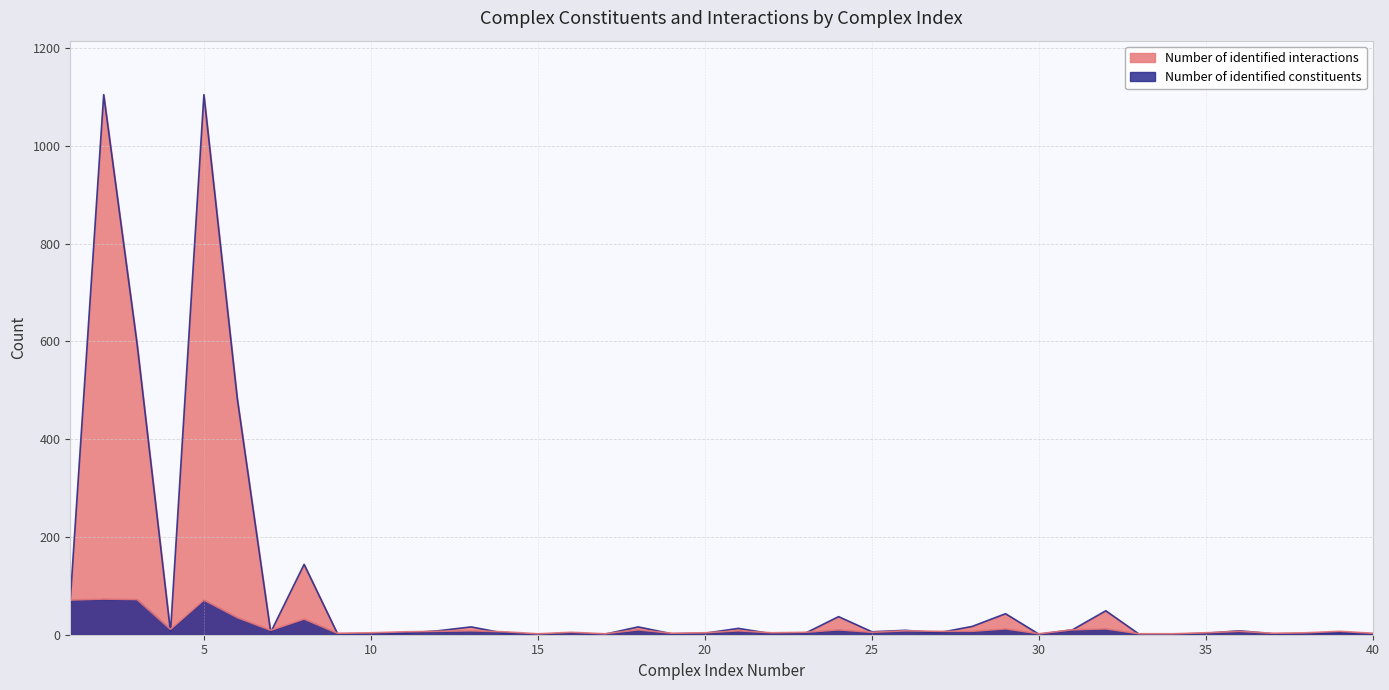

How many lines are shown in the chart?

2